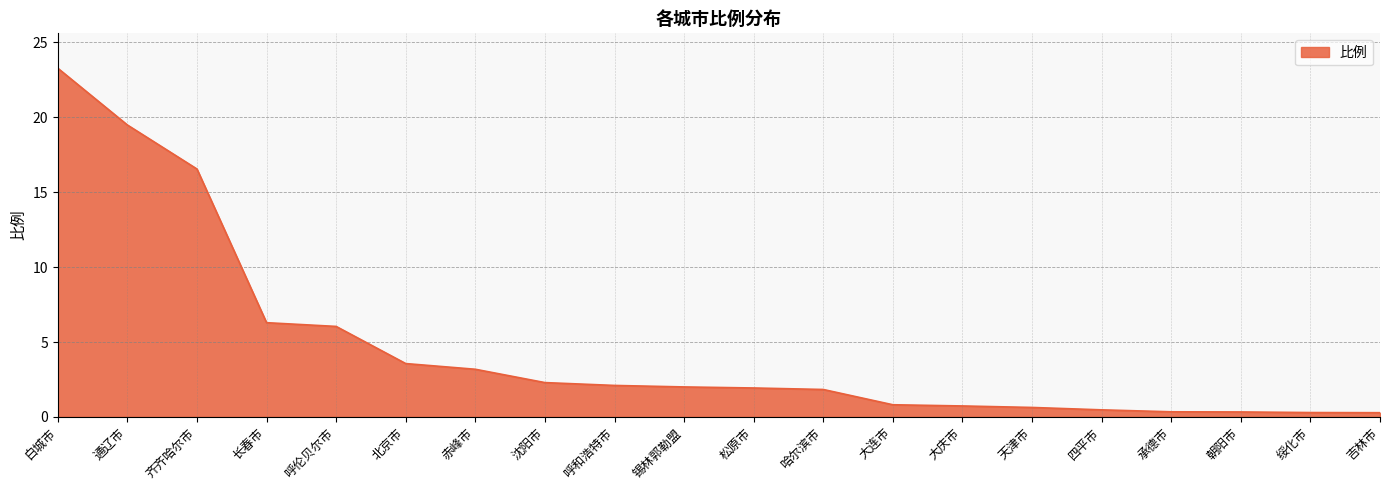

Which has a higher value, 大庆市 or 沈阳市?

沈阳市